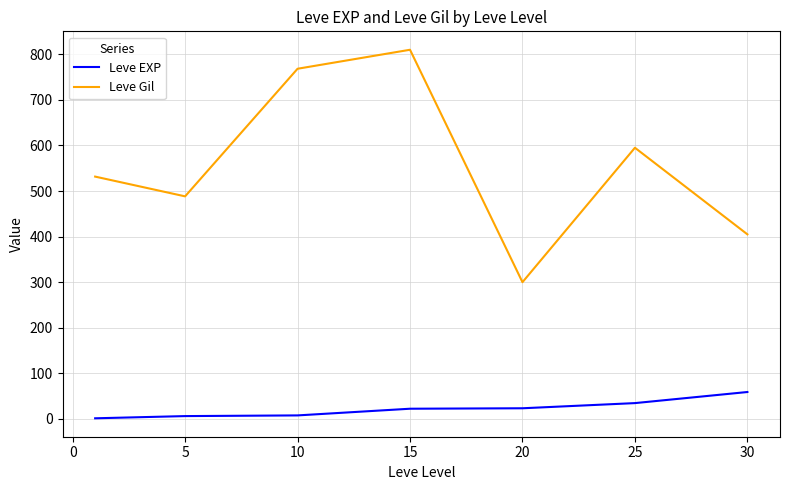

Which series has the largest range (max minus min)?

Leve Gil